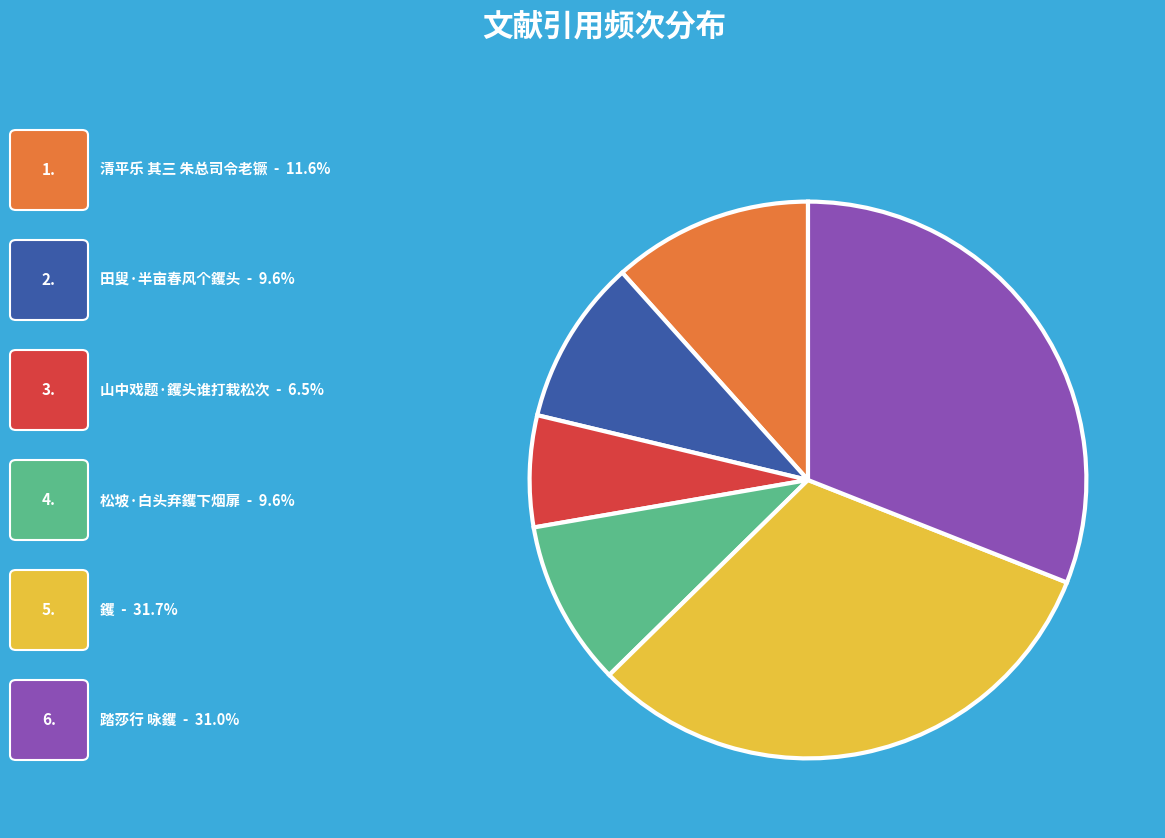

Is there any slice that represents more than half of the pie?

No